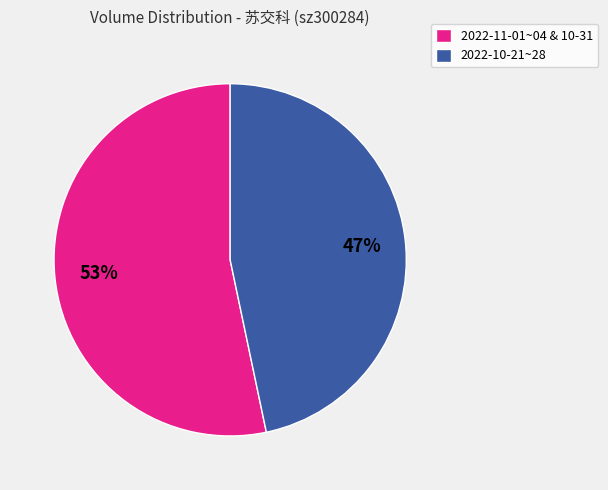

How many segments does this pie chart have?

2